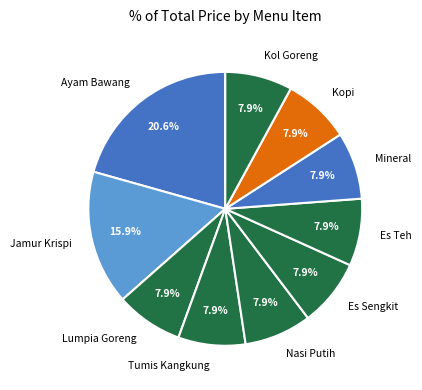

To the nearest percent, what is the combined percentage of Kopi and Jamur Krispi?

24%